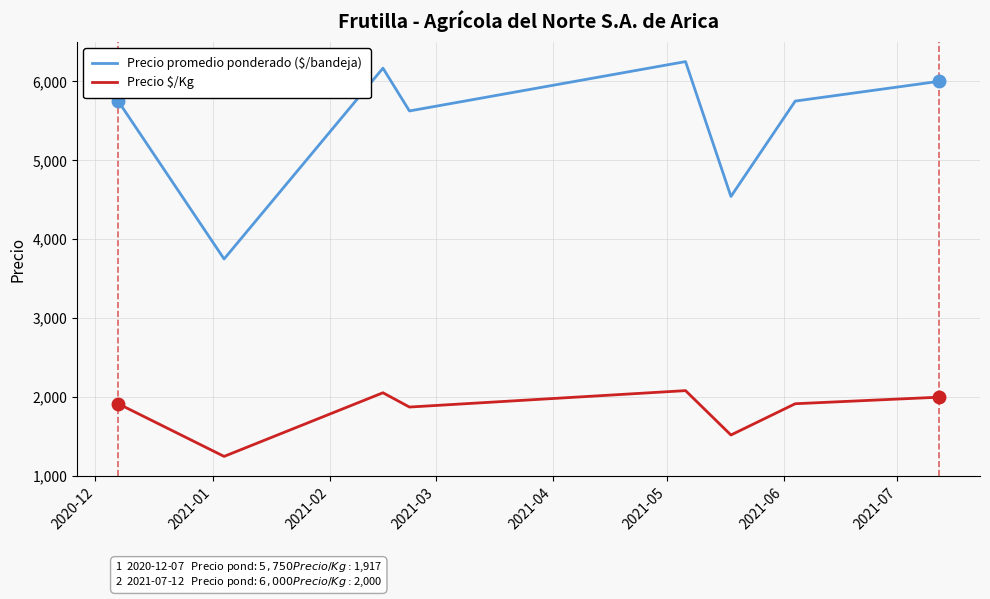

Which series has the widest spread of values?

Precio promedio ponderado ($/bandeja)